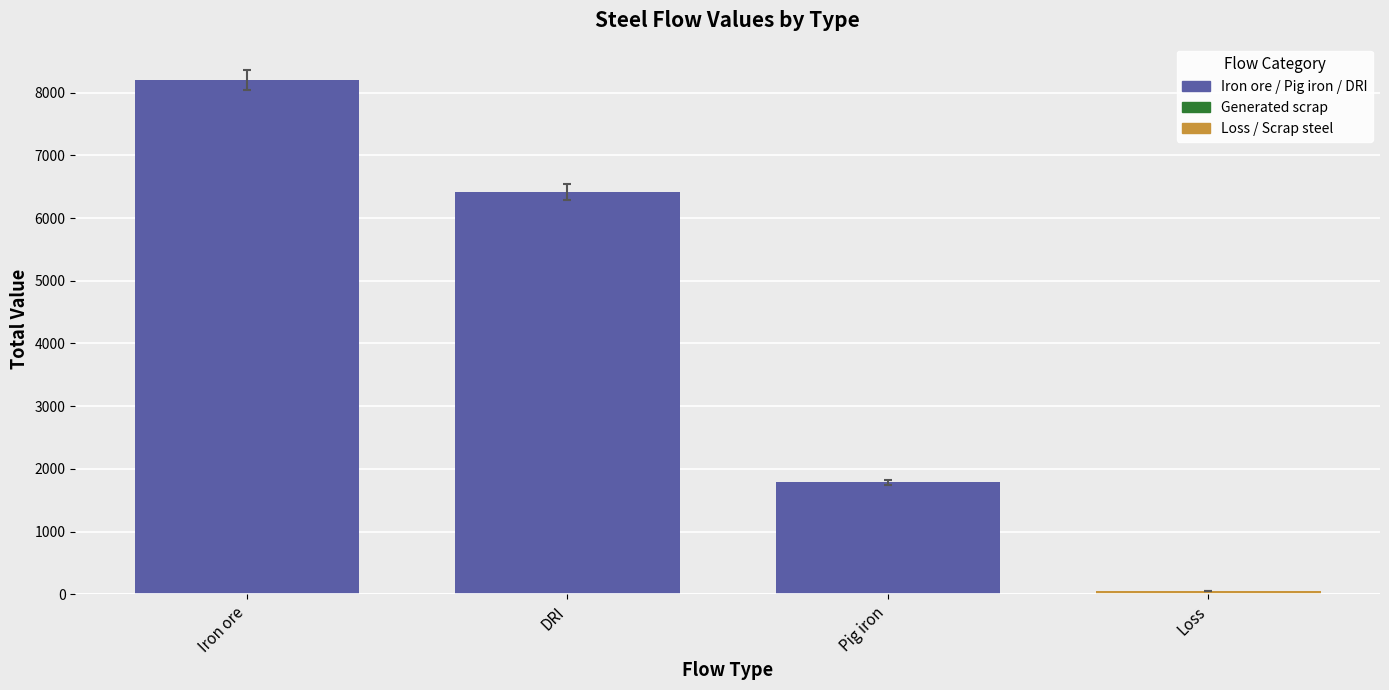

Are the bars grouped side by side (vs. stacked)?

Yes